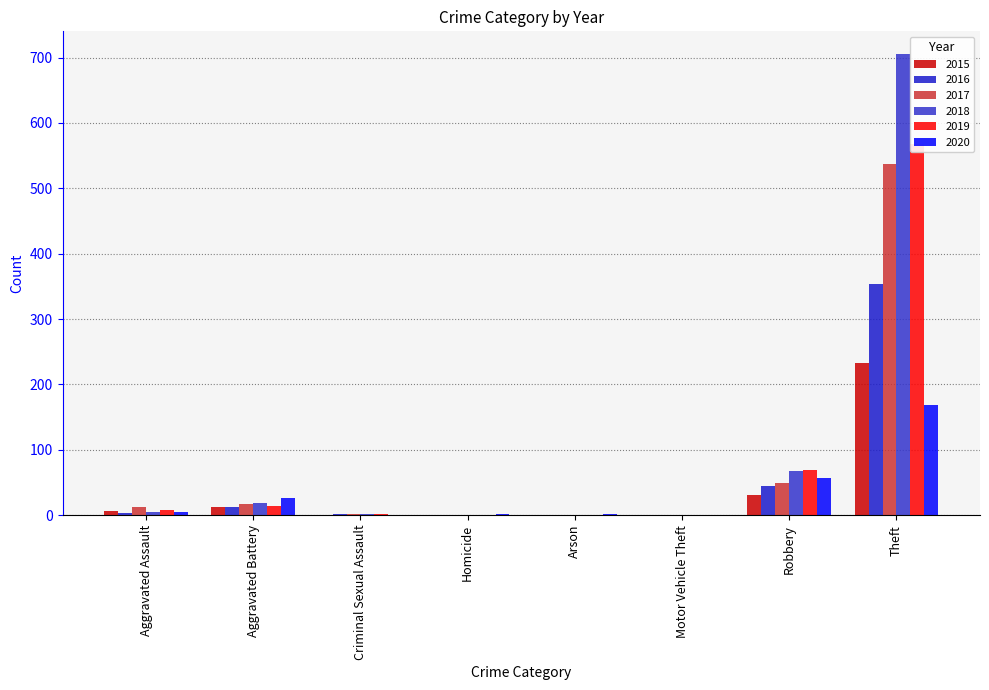

Rank the series by their maximum value, from highest to lowest.

2018, 2019, 2017, 2016, 2015, 2020